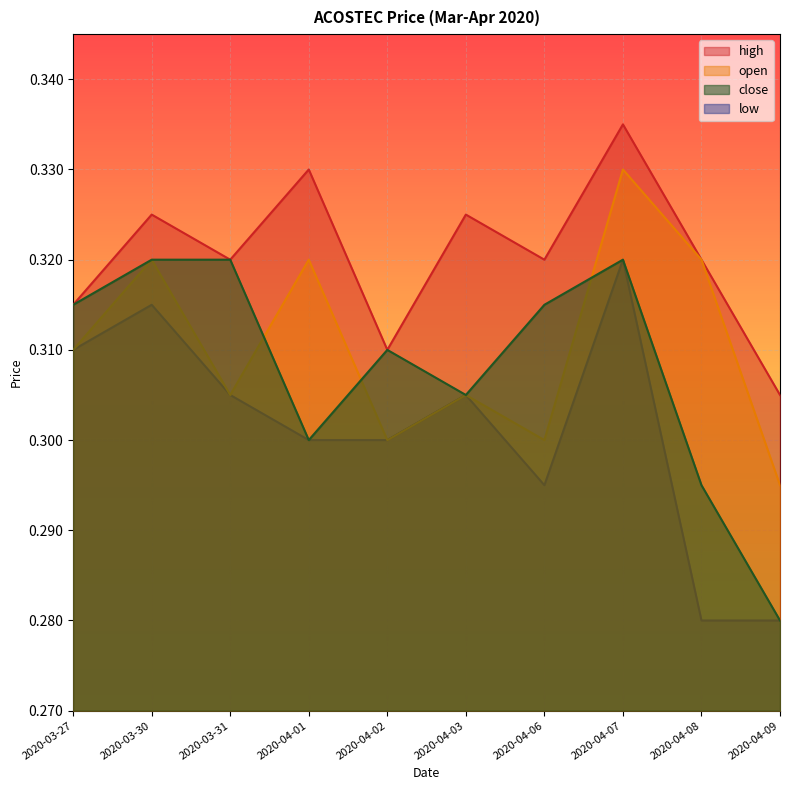

The value of high at 2020-04-08 is 0.5. True or false?

False